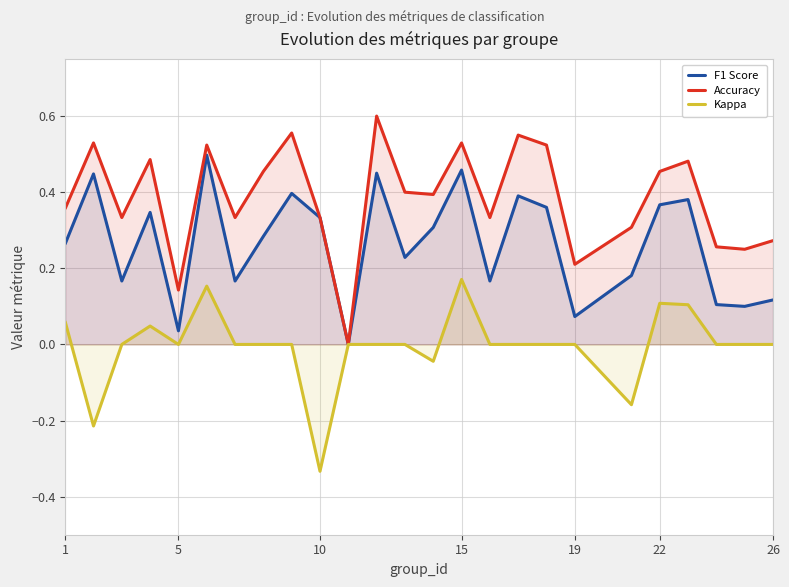

How many values in Accuracy are above zero?

24